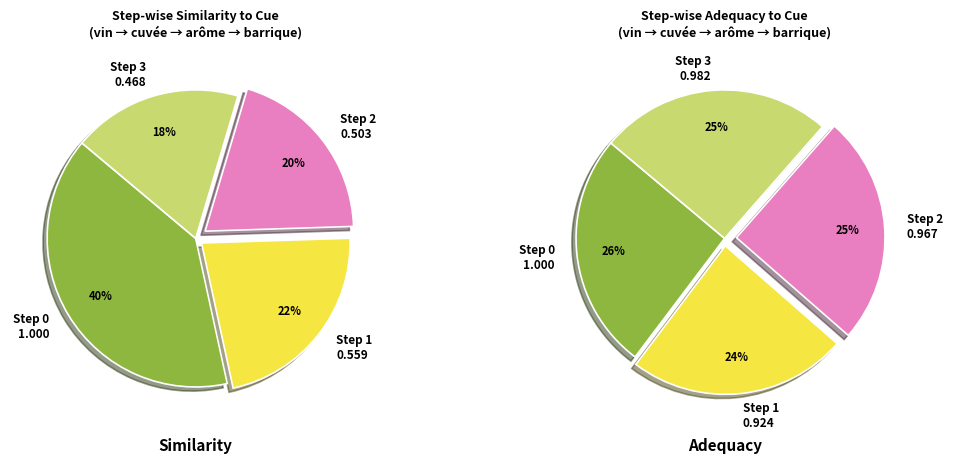

To the nearest percent, what portion does Step 0 represent?

40%